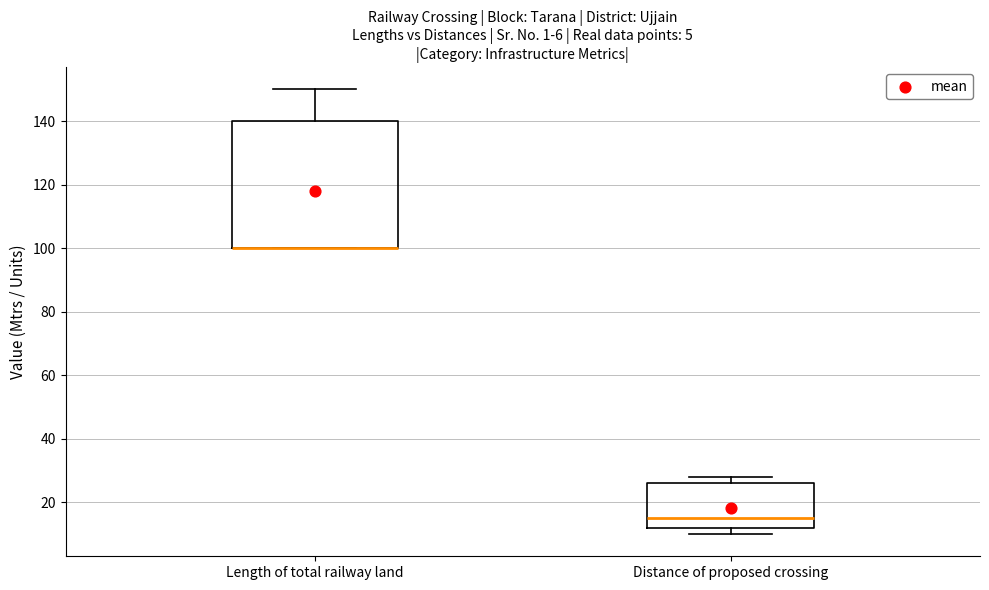

Which box is the tallest, from its lower edge to its upper edge?

Length of total railway land